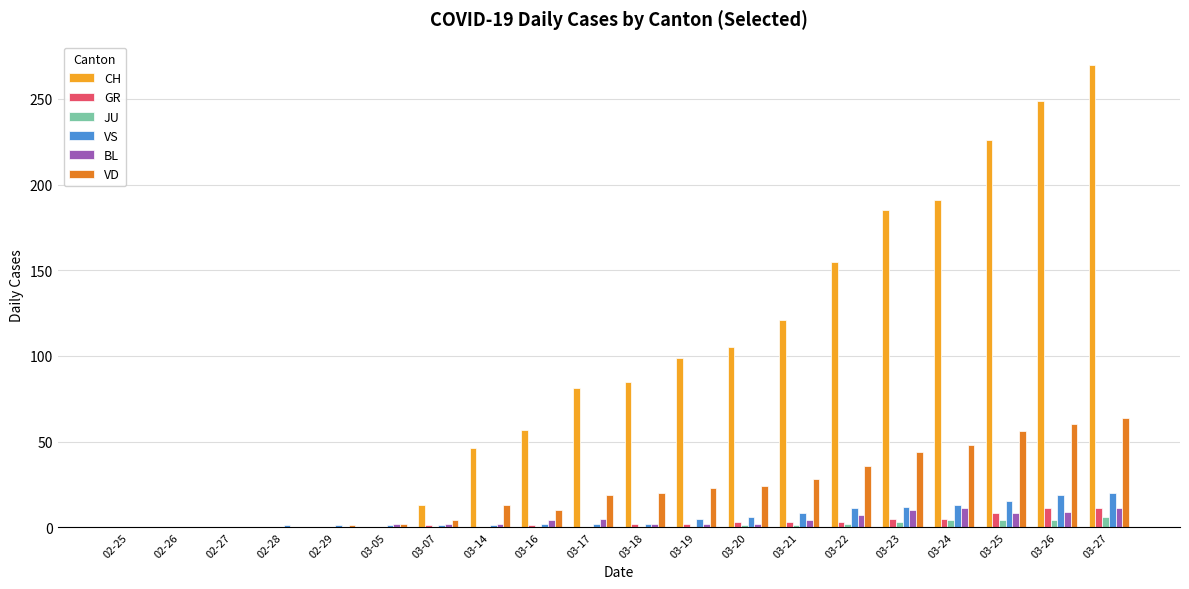

What is the maximum value shown in the chart?

270